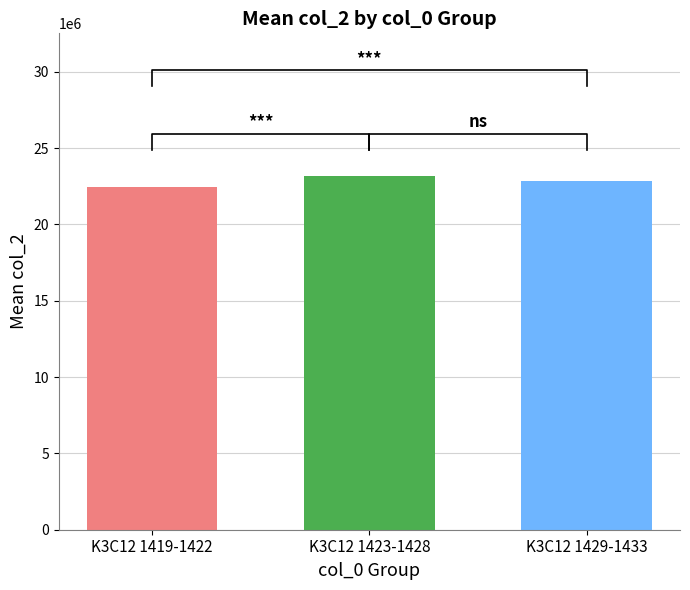

True or false: the data shows 8067093 at K3C121421.

False